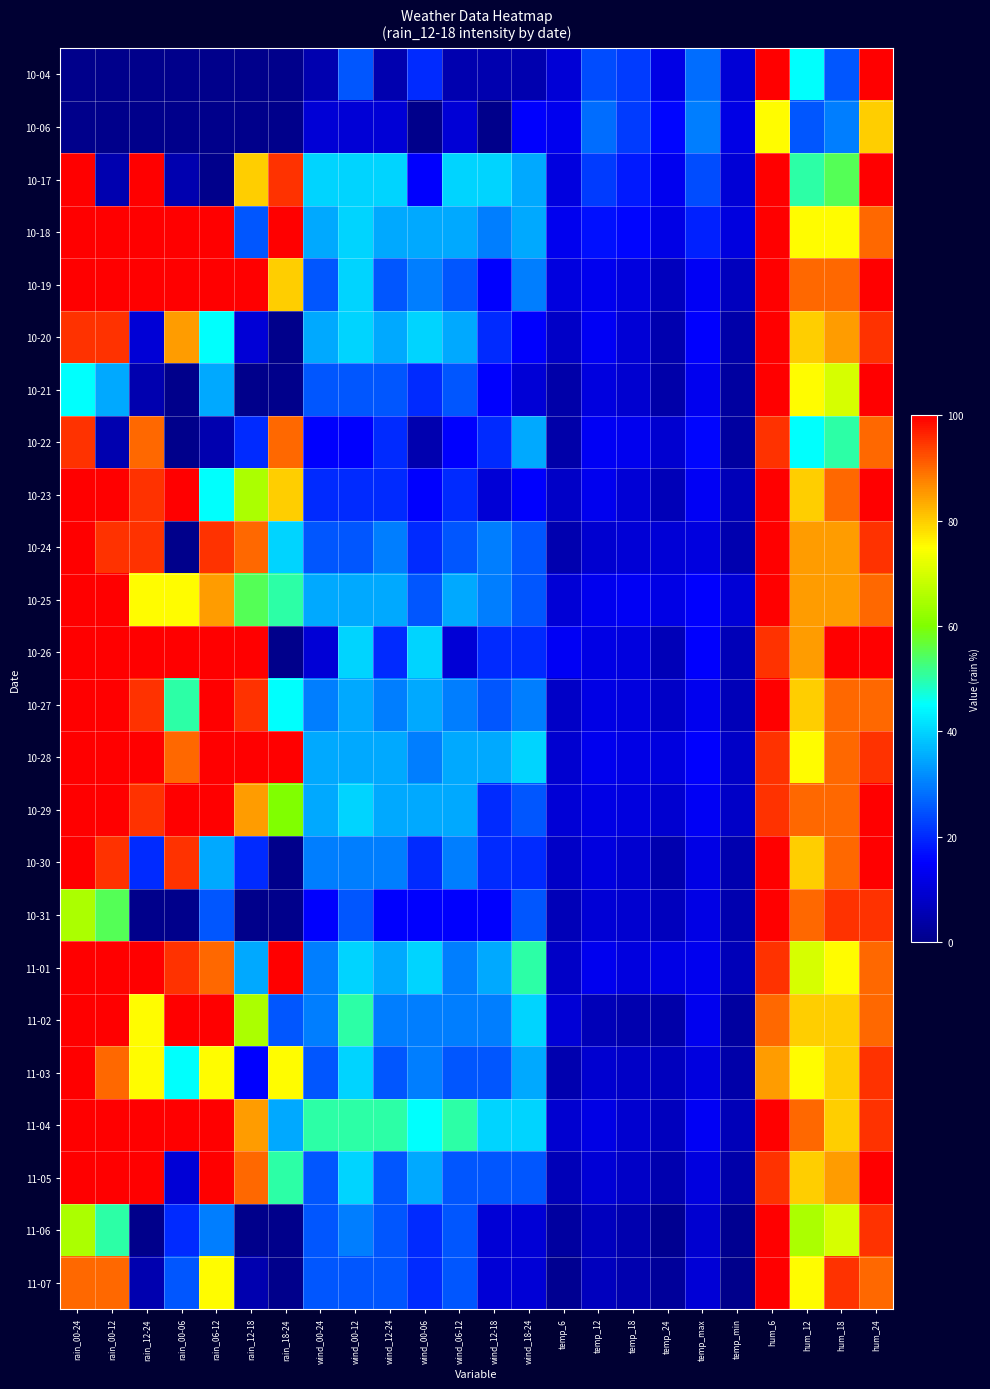

Rank the series by their maximum value, from highest to lowest.

10-04, 10-17, 10-18, 10-19, 10-20, 10-21, 10-23, 10-24, 10-25, 10-26, 10-27, 10-28, 10-29, 10-30, 10-31, 11-01, 11-02, 11-03, 11-04, 11-05, 11-06, 11-07, 10-22, 10-06